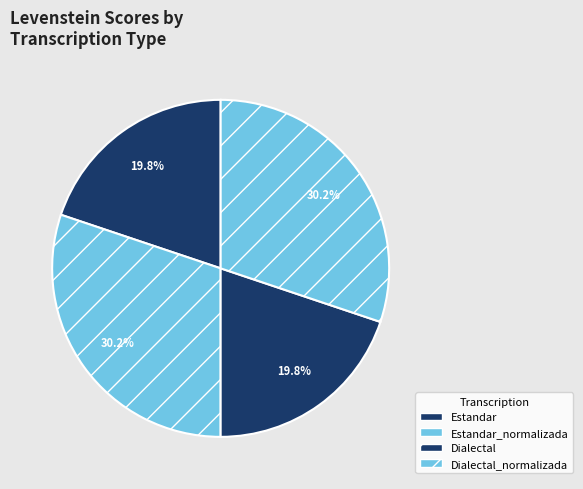

The Dialectal_normalizada slice represents 36% of the pie. True or false?

False